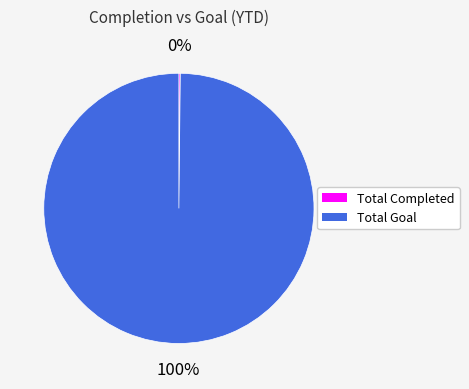

True or false: Total Goal accounts for 100% of the total.

True